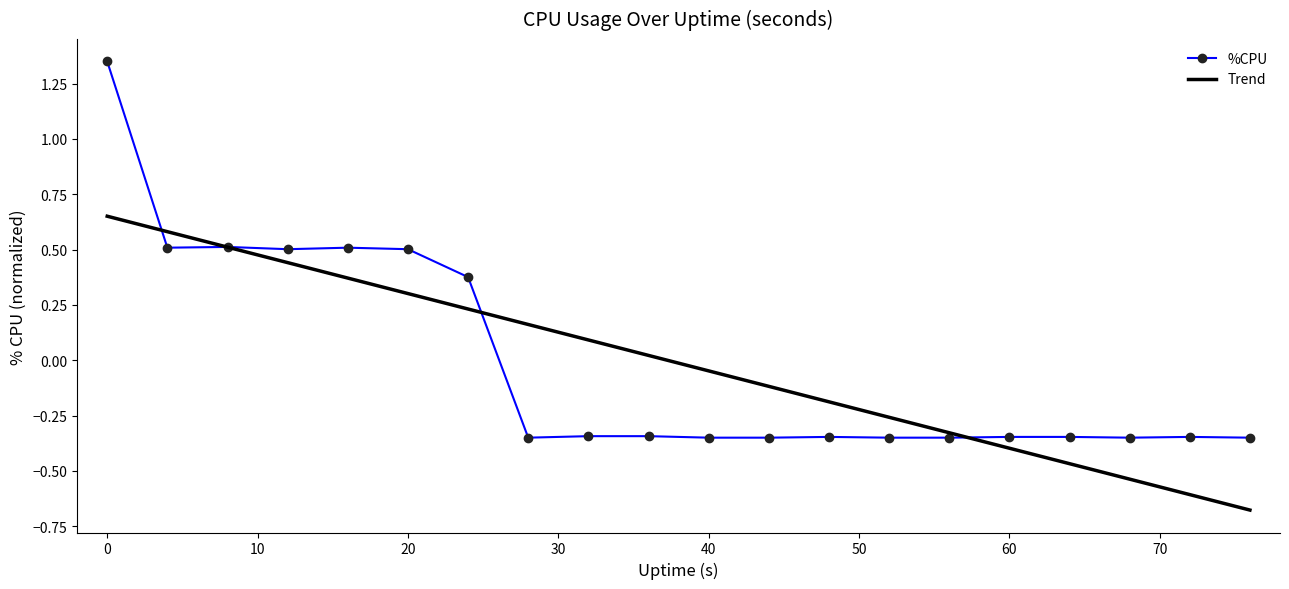

Rank the series by their maximum value, from lowest to highest.

Trend, %CPU